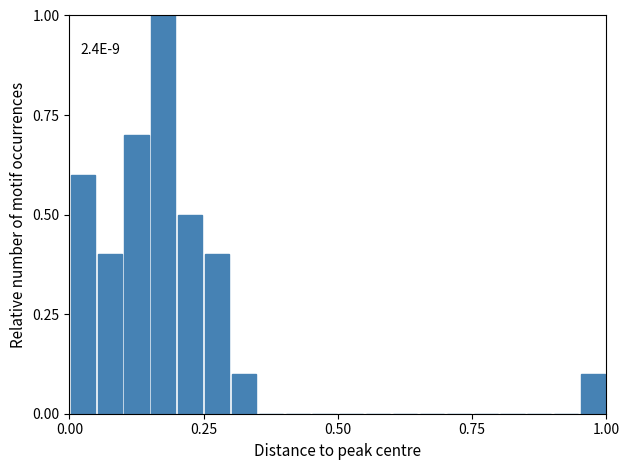

Read against the x-axis, roughly where is the centre of the tallest bar?

0.20